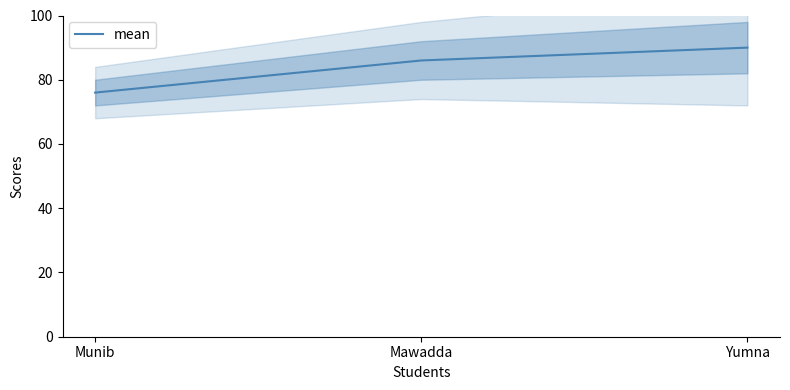

Which has a higher value, Munib or Mawadda?

Mawadda